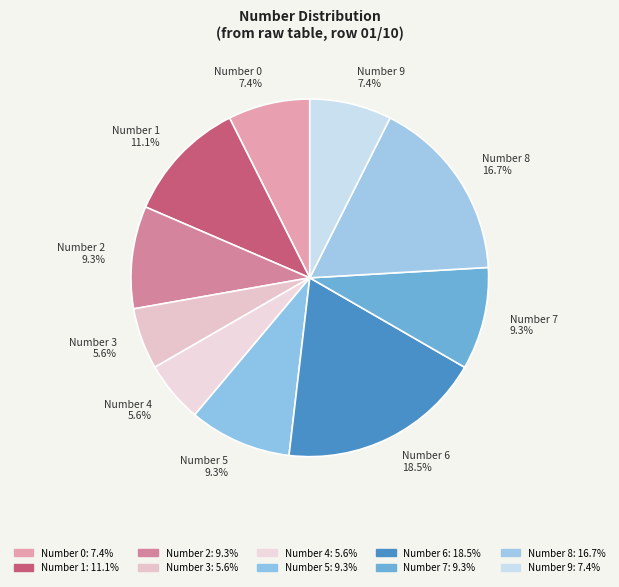

Is it true that Number 7 is 9% of the pie?

True